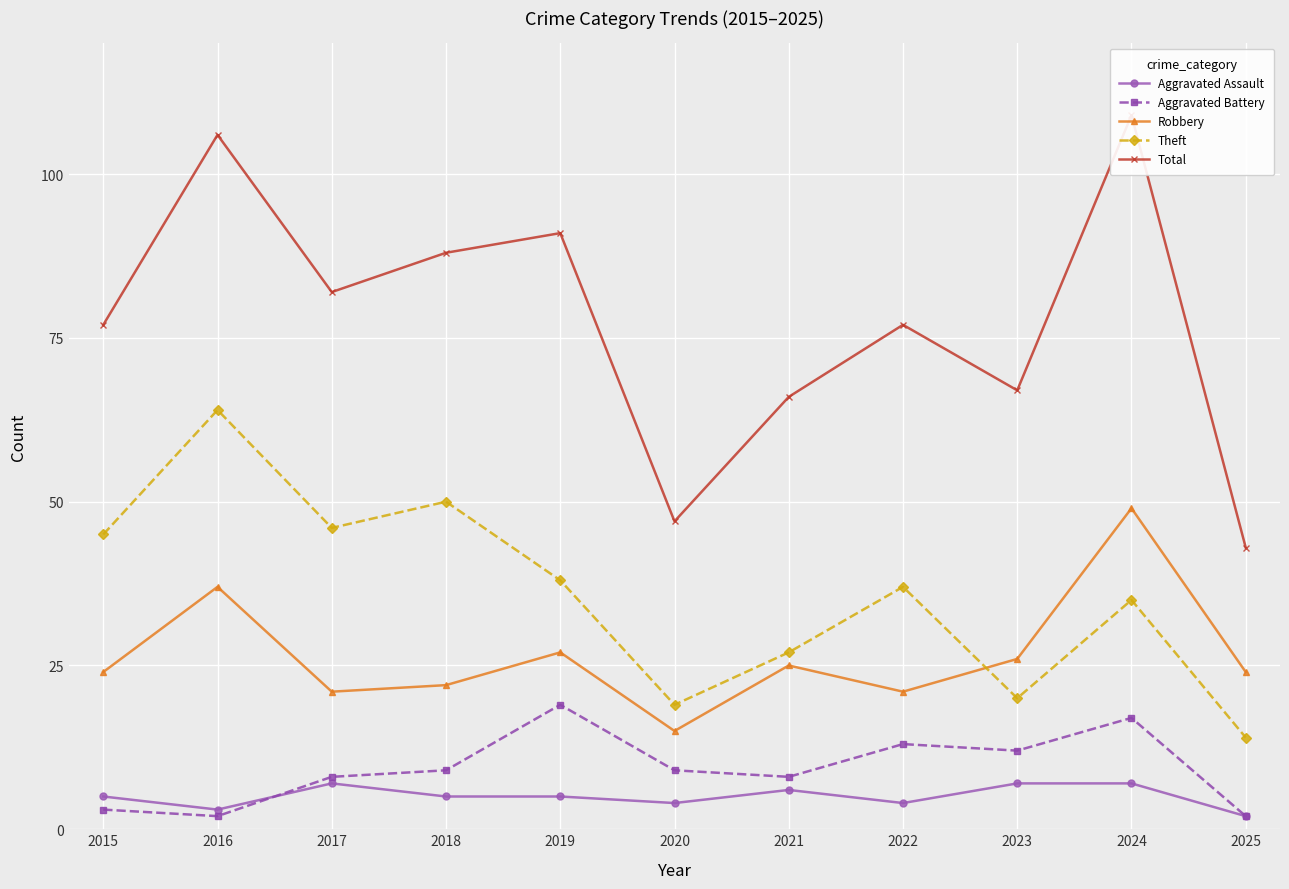

What is the total value across all series at 2023?

132